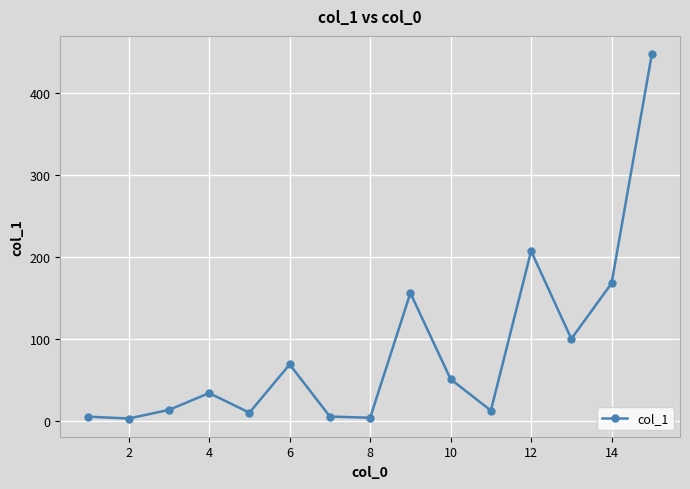

What is the difference between the maximum and minimum values?

444.6